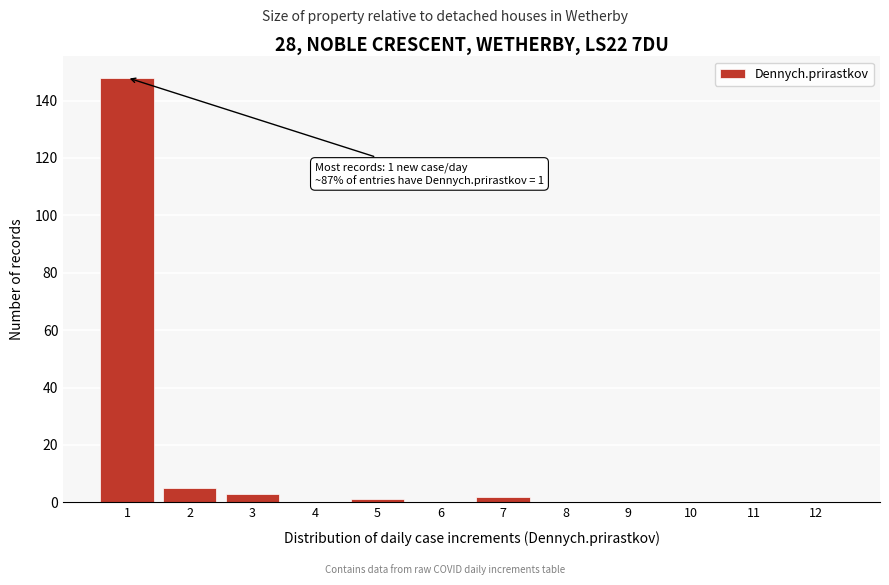

Reading right to left, list all the values displayed in this chart.

12=0	11=0	10=0	9=0	8=0	7=2	6=0	5=1	4=0	3=3	2=5	1=148